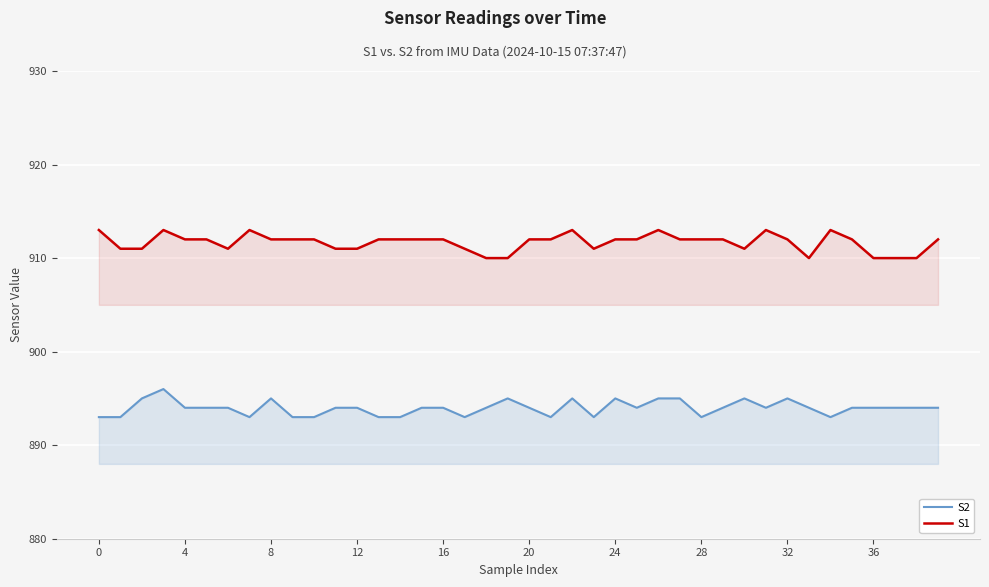

How many interior local valleys does the S2 series have?

8